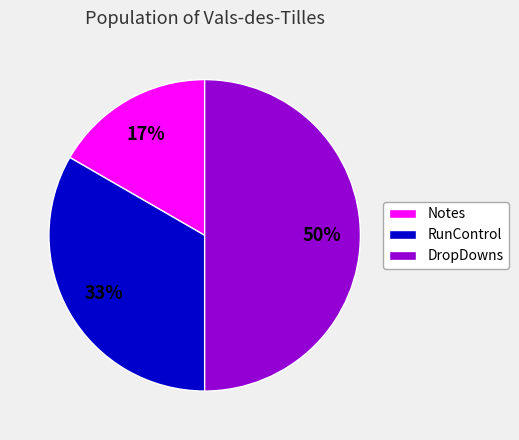

Is the sum of Notes and DropDowns greater than half?

Yes